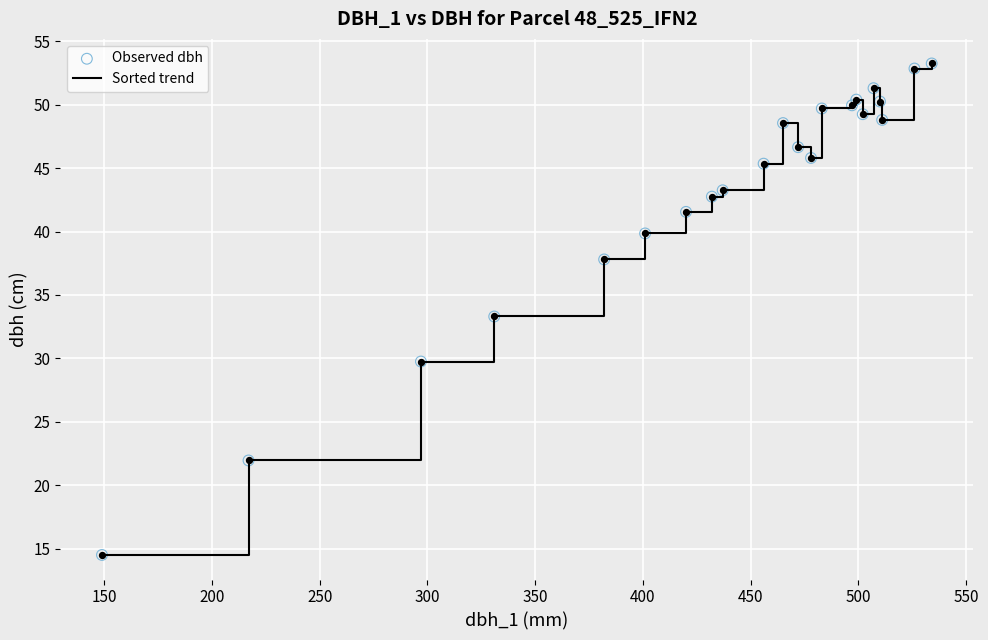

What is the minimum value shown in the chart?

14.5